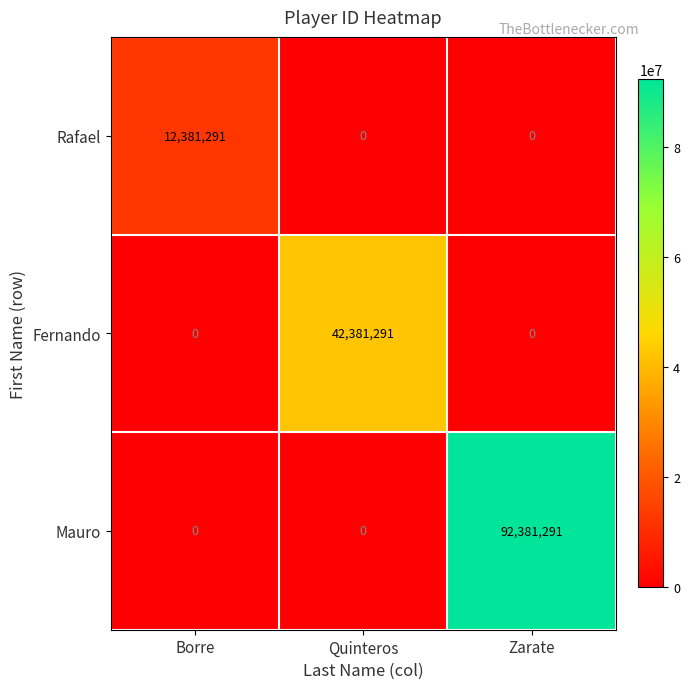

How many series are shown in this chart?

3